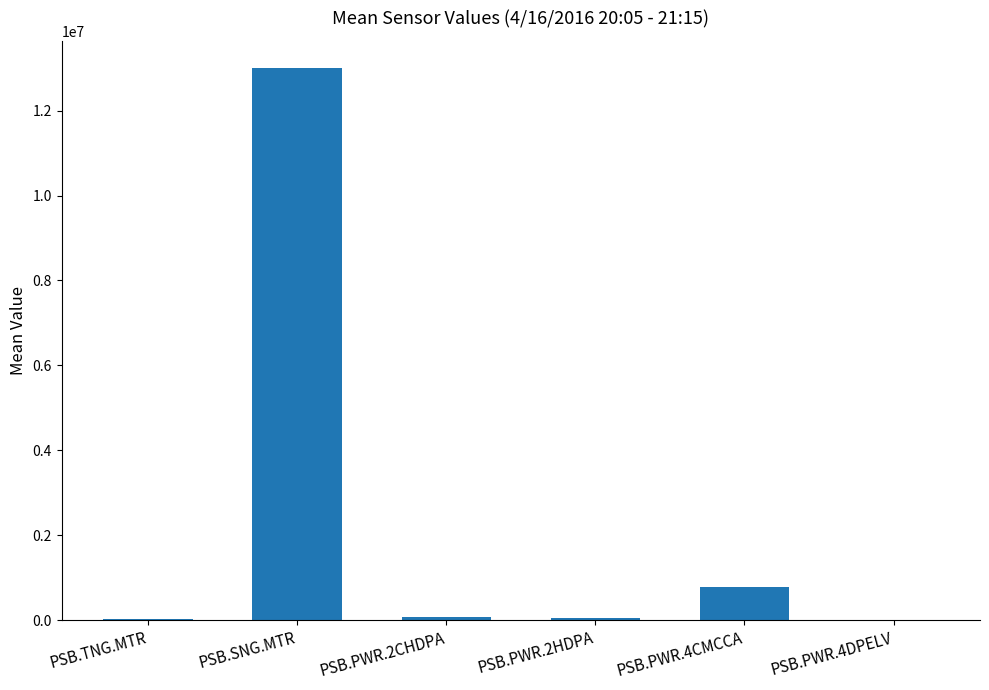

Approximately how many times larger is the value at PSB.PWR.4CMCCA compared to PSB.SNG.MTR?

0.1